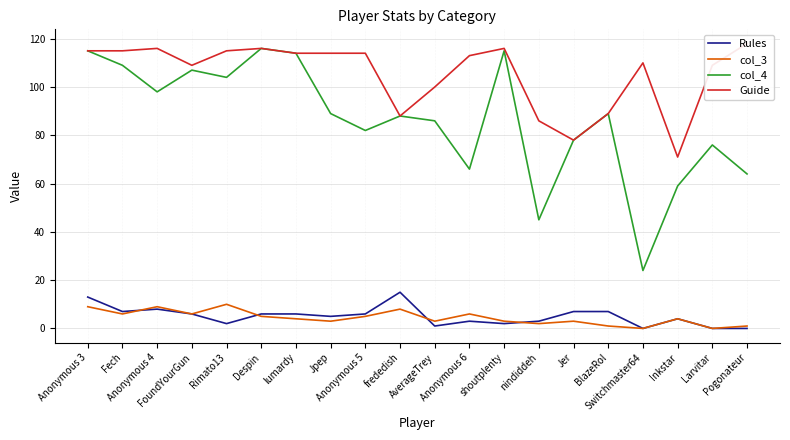

Which category has the highest value in the col_4 series?

Despin